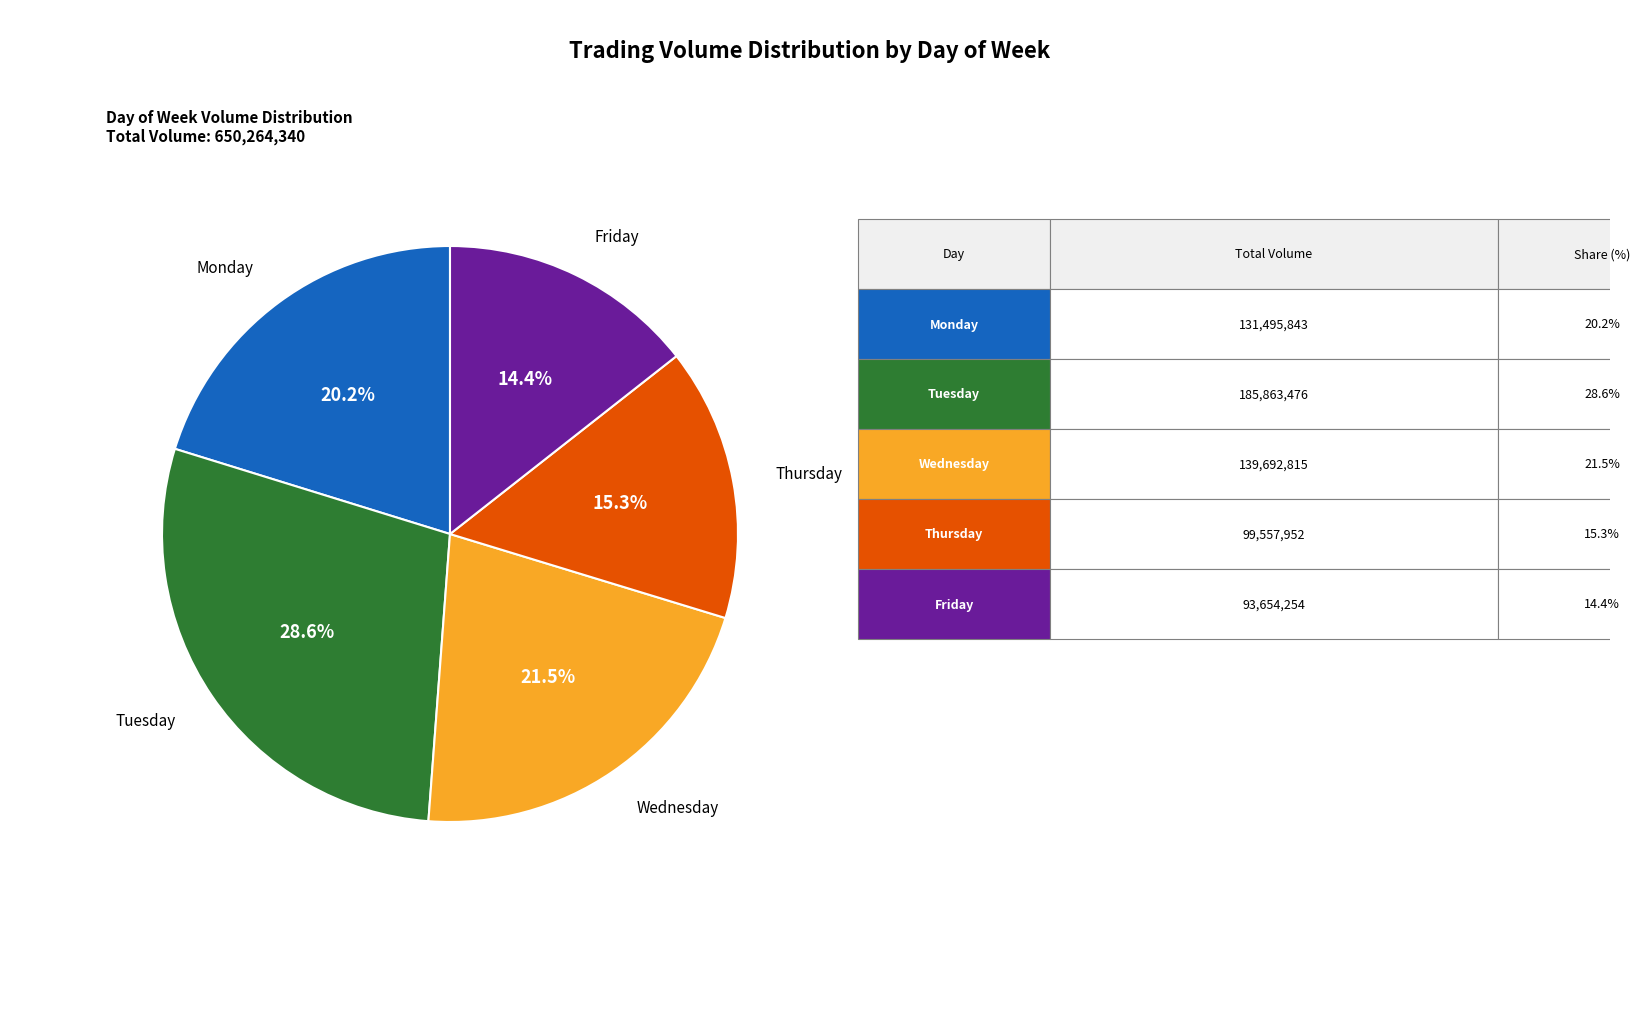

Does any single category account for the majority?

No